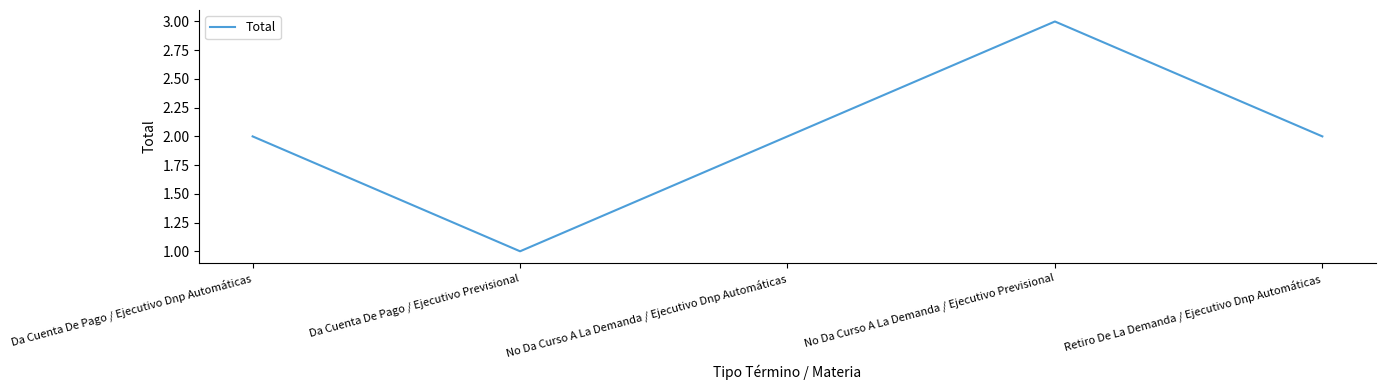

Is this an area chart (filled region under the line)?

No